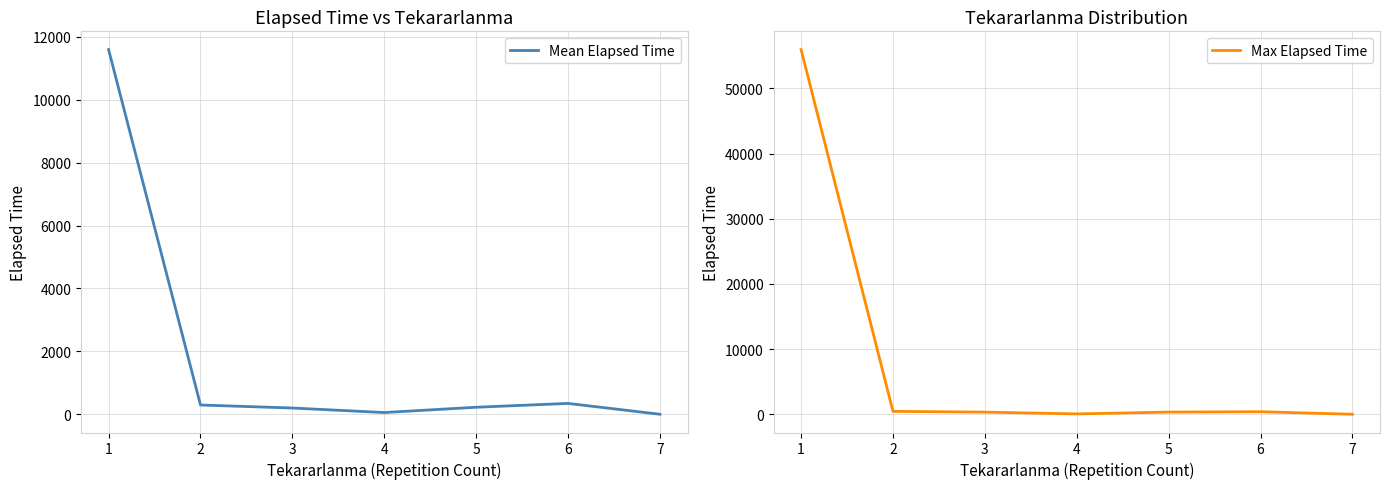

Reading left to right, list all the values displayed in this chart.

Mean Elapsed Time: 1=11595.2	2=294.5	3=198.8	4=55.0	5=223.3	6=345.0	7=0.0
Max Elapsed Time: 1=55975.0	2=445.0	3=330.0	4=55.0	5=335.0	6=390.0	7=0.0